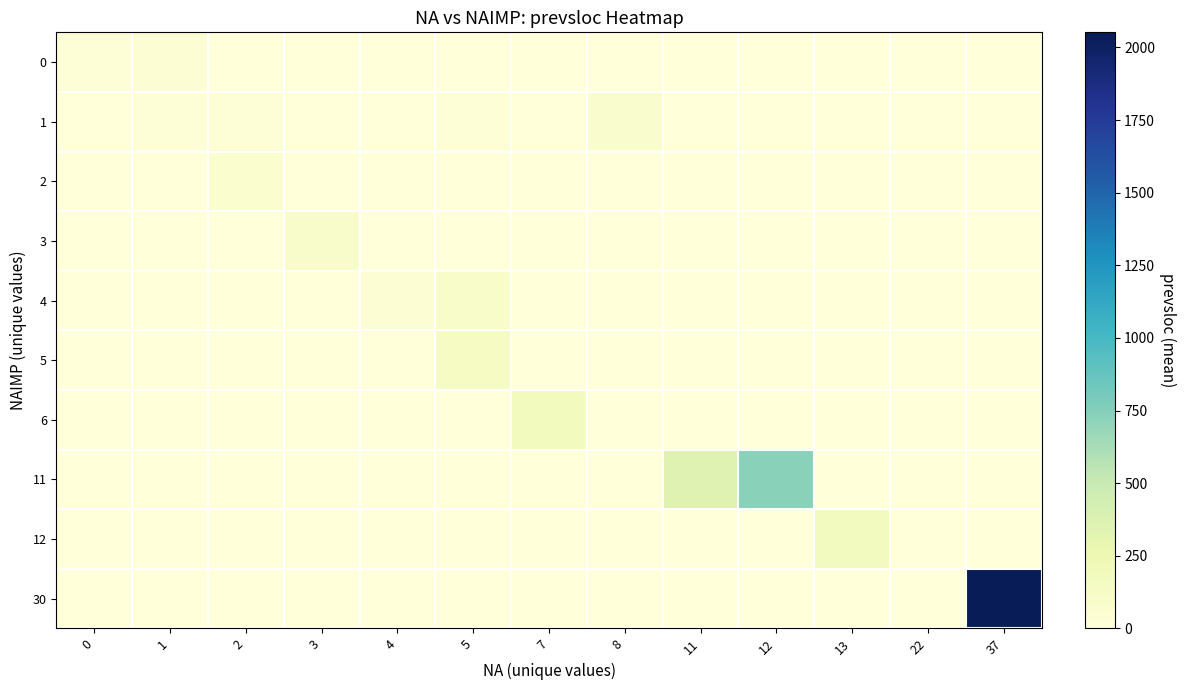

Reading right to left, extract all data points from this chart.

row_0: 37=0.0	22=0.0	13=0.0	12=0.0	11=0.0	8=0.0	7=0.0	5=0.0	4=0.0	3=8.0	2=0.0	1=44.2	0=23.3
row_1: 37=0.0	22=0.0	13=0.0	12=0.0	11=0.0	8=82.0	7=0.0	5=21.0	4=0.0	3=0.0	2=31.0	1=31.9	0=0.0
row_2: 37=0.0	22=0.0	13=0.0	12=0.0	11=0.0	8=0.0	7=0.0	5=0.0	4=0.0	3=0.0	2=70.0	1=0.0	0=0.0
row_3: 37=0.0	22=0.0	13=0.0	12=0.0	11=0.0	8=0.0	7=0.0	5=0.0	4=0.0	3=91.5	2=0.0	1=0.0	0=0.0
row_4: 37=0.0	22=0.0	13=0.0	12=0.0	11=0.0	8=0.0	7=0.0	5=111.0	4=48.0	3=0.0	2=0.0	1=0.0	0=0.0
row_5: 37=0.0	22=0.0	13=0.0	12=0.0	11=0.0	8=0.0	7=0.0	5=139.0	4=0.0	3=0.0	2=0.0	1=0.0	0=0.0
row_6: 37=0.0	22=0.0	13=0.0	12=0.0	11=0.0	8=0.0	7=169.0	5=0.0	4=0.0	3=0.0	2=0.0	1=0.0	0=0.0
row_7: 37=0.0	22=0.0	13=0.0	12=737.0	11=347.0	8=0.0	7=0.0	5=0.0	4=0.0	3=0.0	2=0.0	1=0.0	0=0.0
row_8: 37=0.0	22=0.0	13=167.0	12=0.0	11=0.0	8=0.0	7=0.0	5=0.0	4=0.0	3=0.0	2=0.0	1=0.0	0=0.0
row_9: 37=2052.0	22=0.0	13=0.0	12=0.0	11=0.0	8=0.0	7=0.0	5=0.0	4=0.0	3=0.0	2=0.0	1=0.0	0=0.0